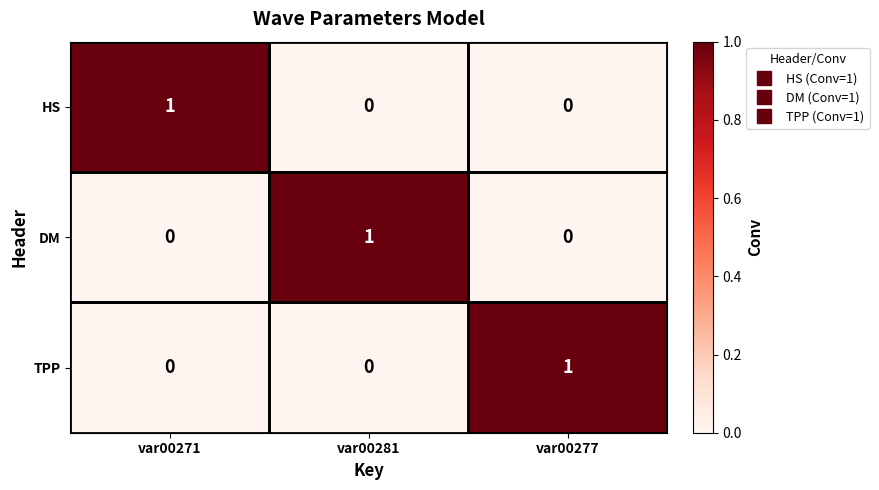

The value of DM at var00271 is 0. True or false?

True